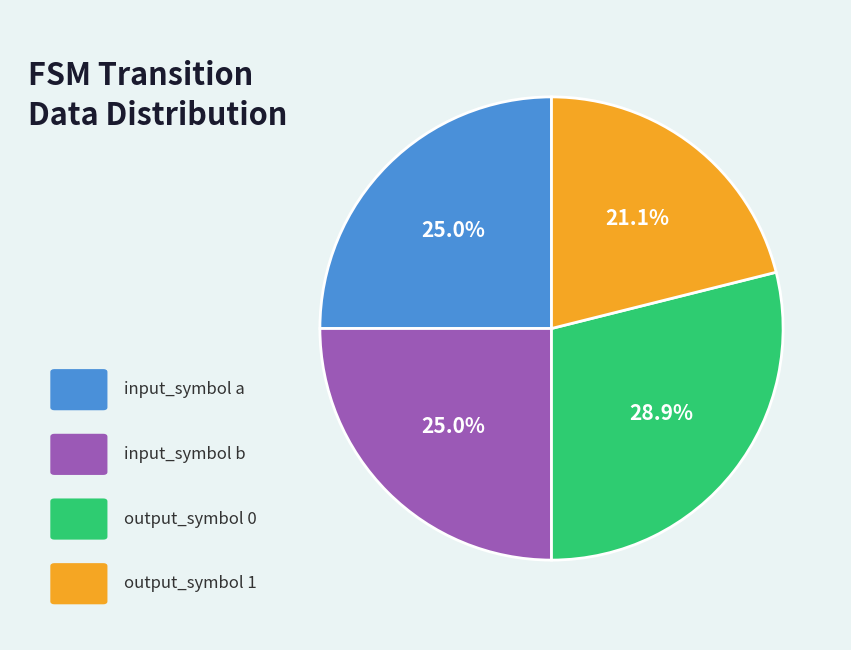

Is there a majority slice in this chart?

No